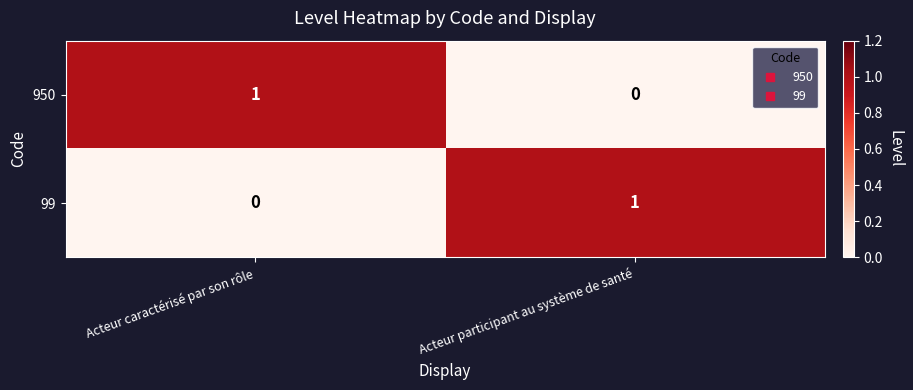

True or false: 99 has a value of 1 at Acteur participant au système de santé.

True